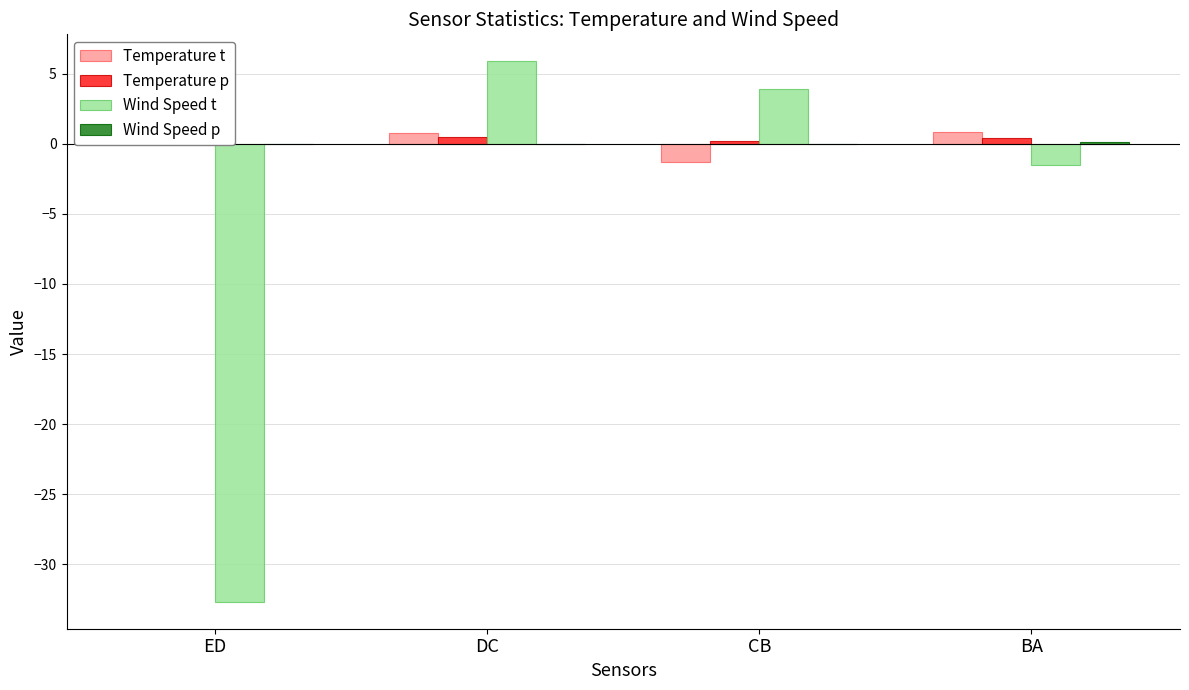

Rank the series at ED from highest to lowest value.

Temperature t, Temperature p, Wind Speed p, Wind Speed t